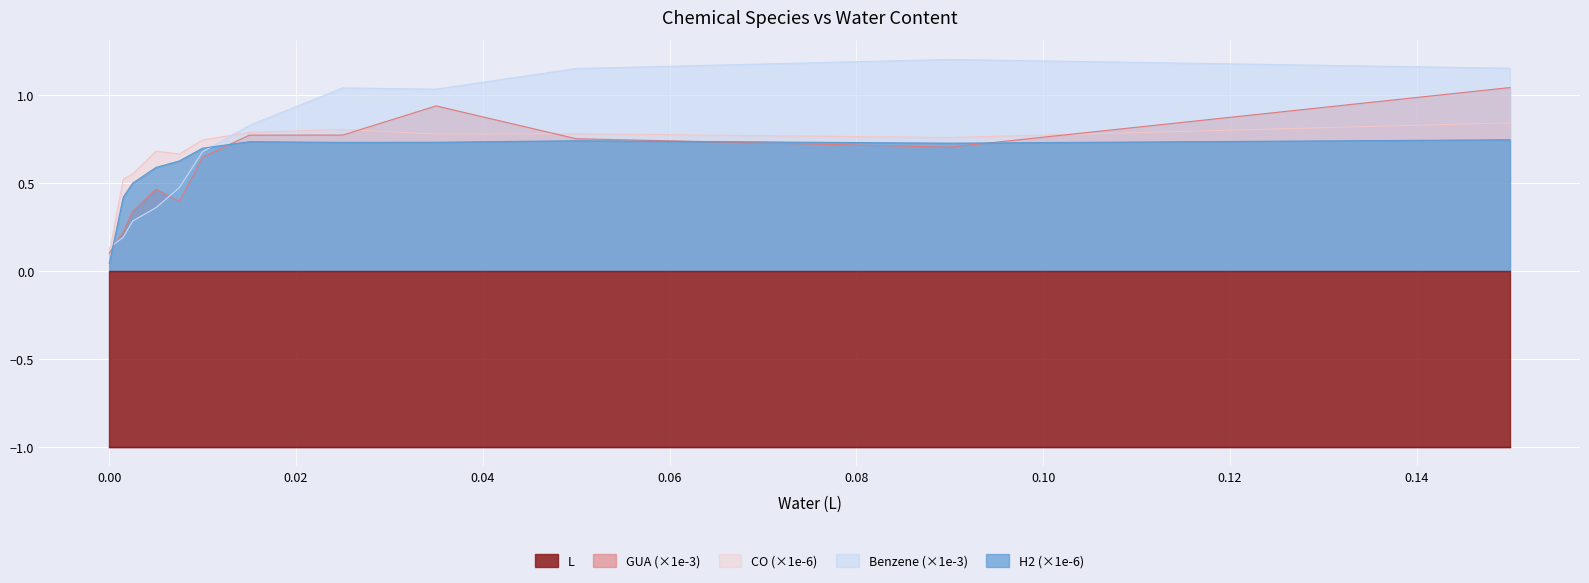

List the labels in order of H2 value, largest first.

0.15, 0.05, 0.015, 0.035, 0.025, 0.09, 0.01, 0.0075, 0.005, 0.0025, 0.0015, 0.0